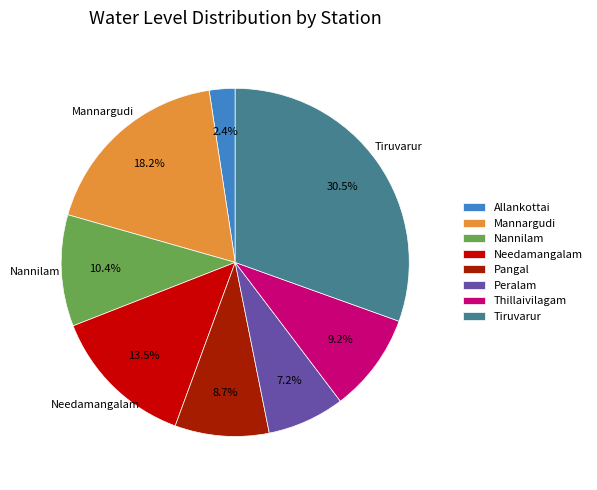

Approximately how many times larger is the value at Thillaivilagam compared to Tiruvarur?

0.3